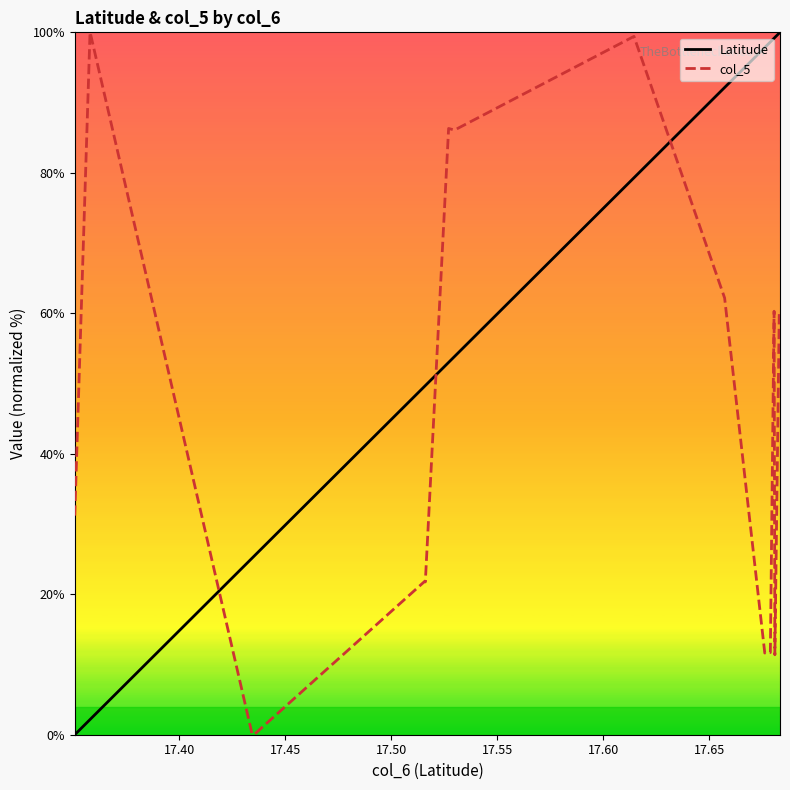

How many times do col_5 and Latitude cross each other?

3